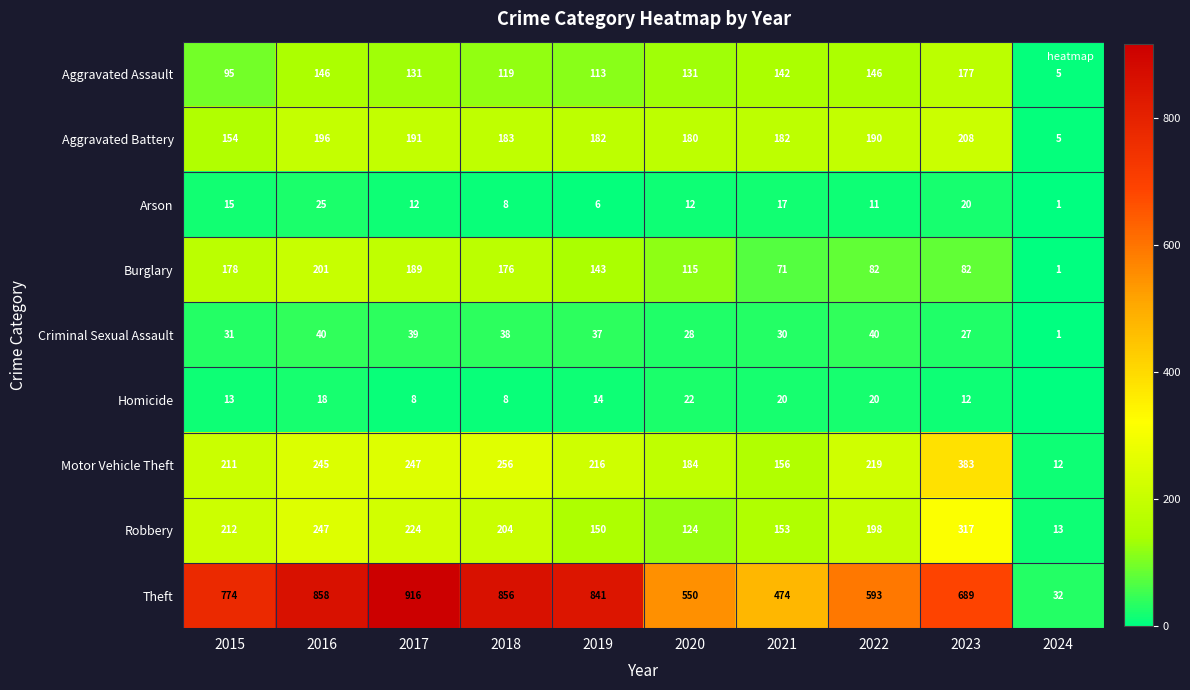

What is the greatest value displayed?

916